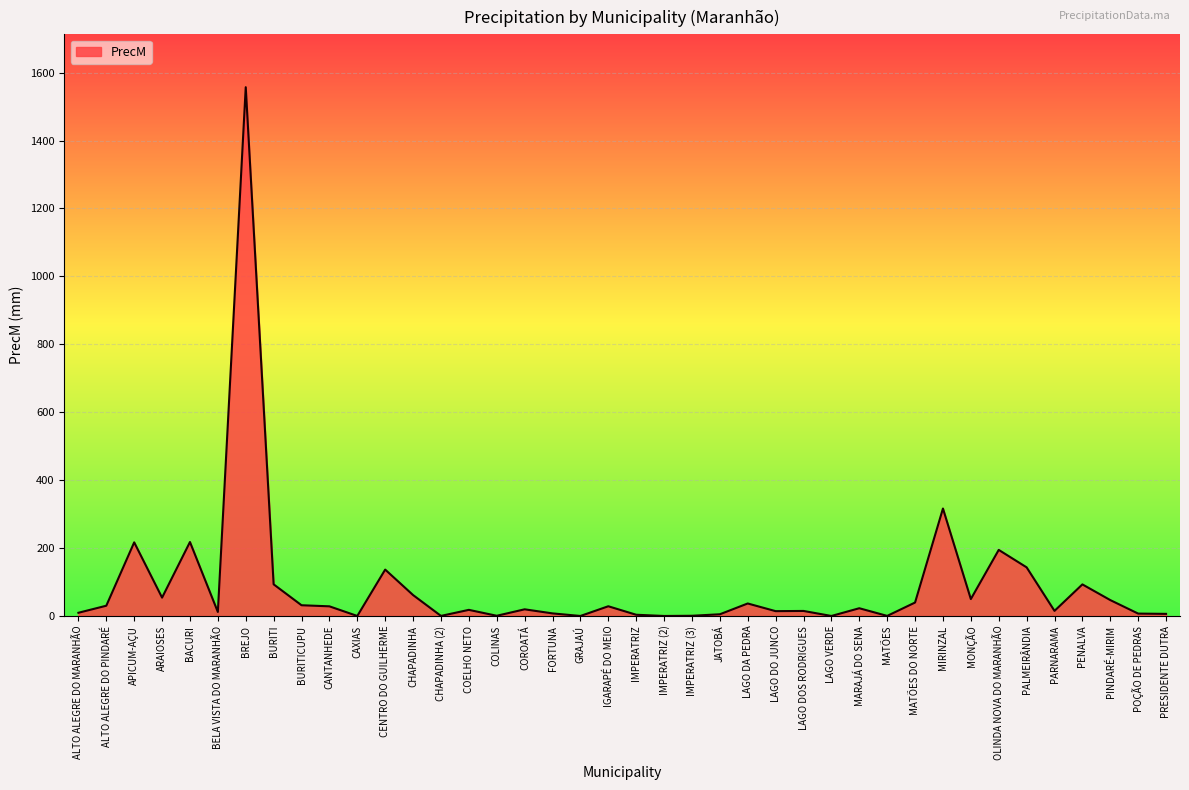

What is the difference between the second highest and second lowest values?

316.4